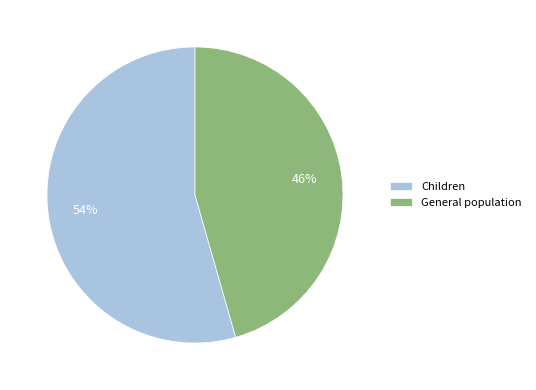

What is the smallest slice in the pie chart?

General population